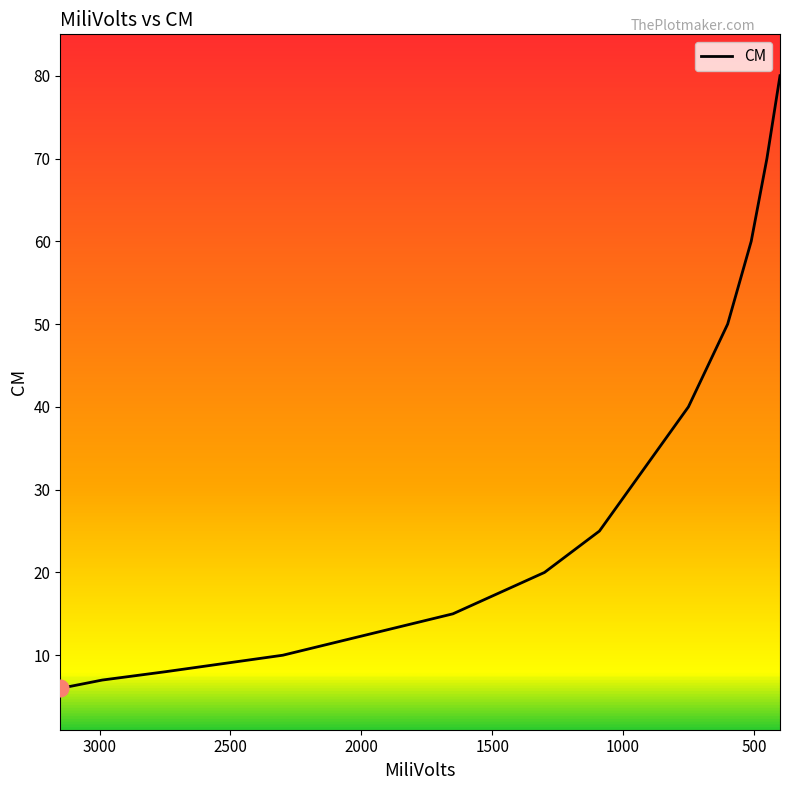

The chart shows a value of 15 at 1650. True or false?

True